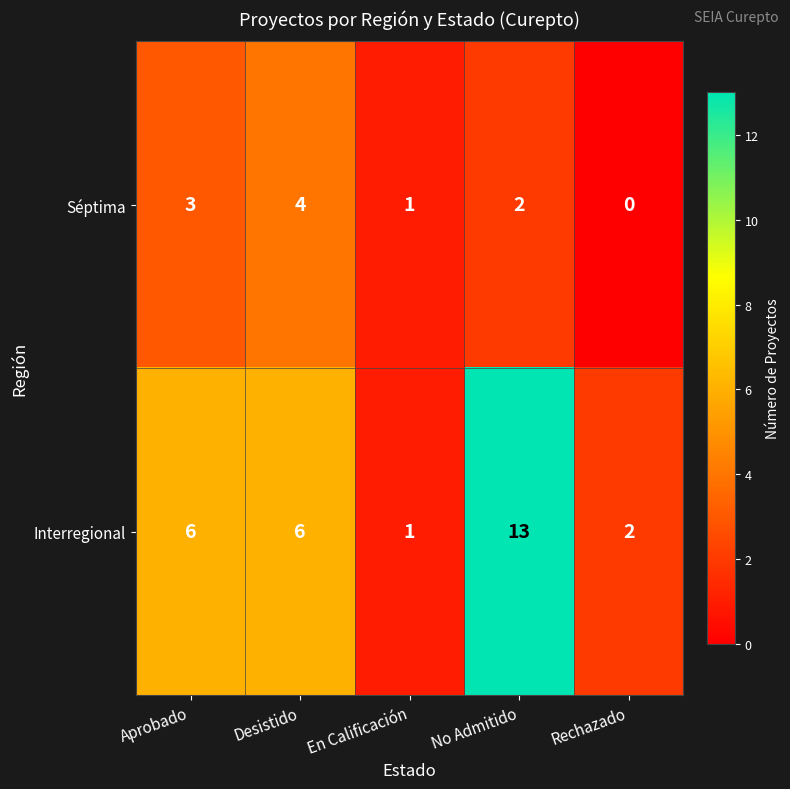

Reading left to right, list all the values displayed in this chart.

Séptima: Aprobado=3	Desistido=4	En Calificación=1	No Admitido=2	Rechazado=0
Interregional: Aprobado=6	Desistido=6	En Calificación=1	No Admitido=13	Rechazado=2